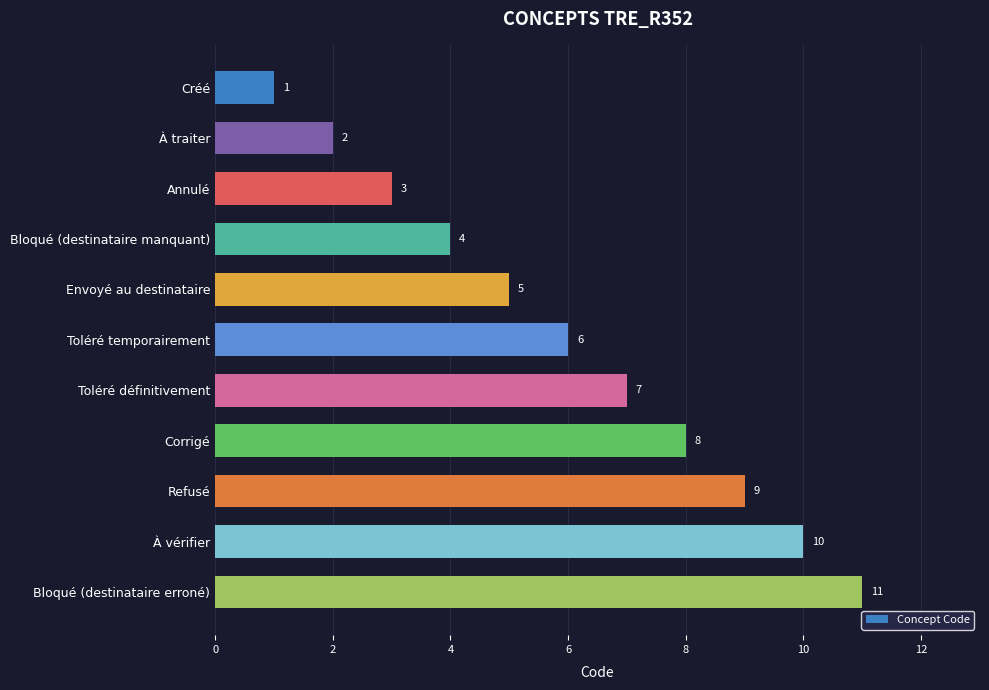

What is the difference between the maximum and minimum values?

10